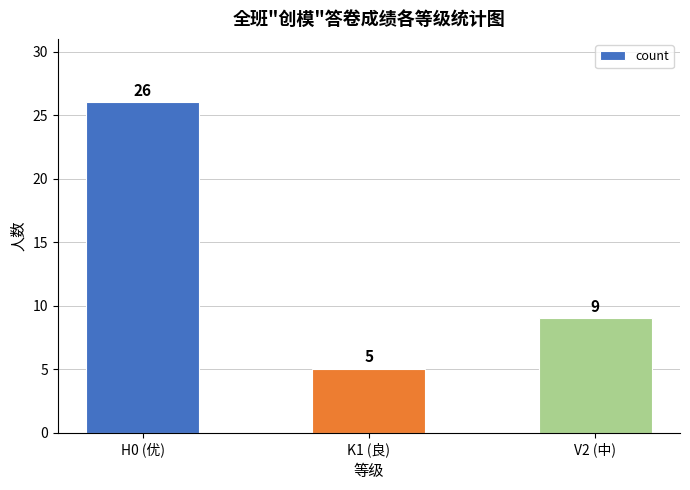

List the labels in order of value, smallest first.

K1 (良), V2 (中), H0 (优)